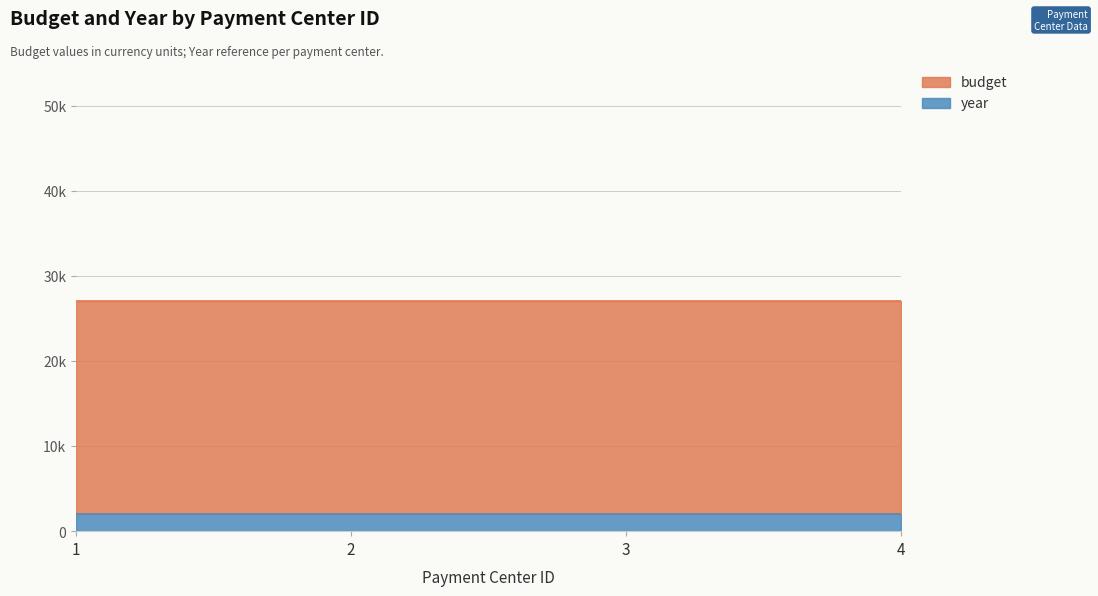

Reading right to left, what are all the values shown in this chart?

year: 2025	2025	2025	2025
budget: 25000	25000	25000	25000